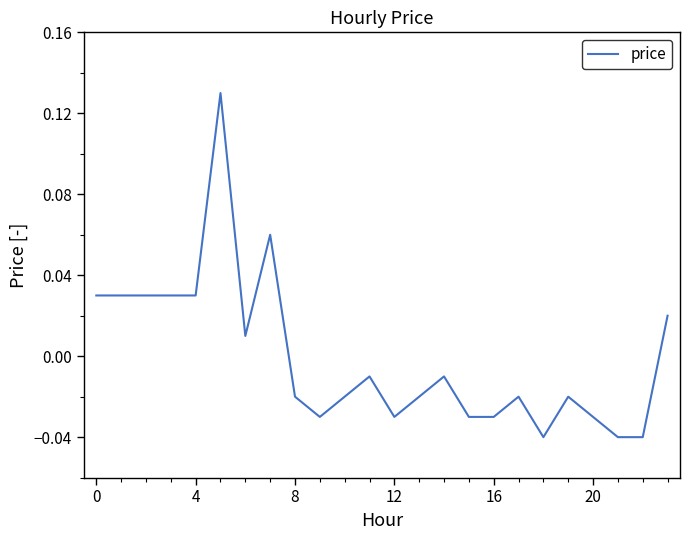

How many points are lower than both their immediate neighbors (excluding endpoints)?

4